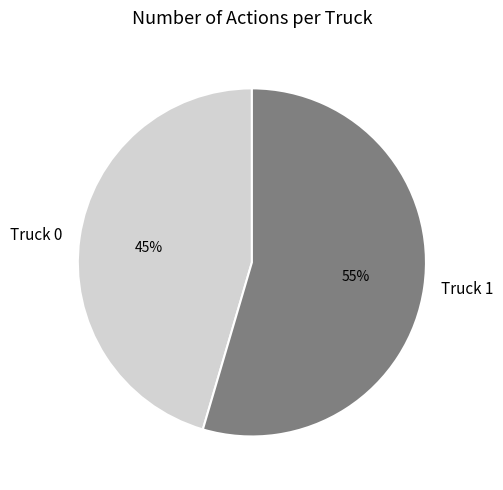

To the nearest percent, what is the combined percentage of Truck 1 and Truck 0?

100%